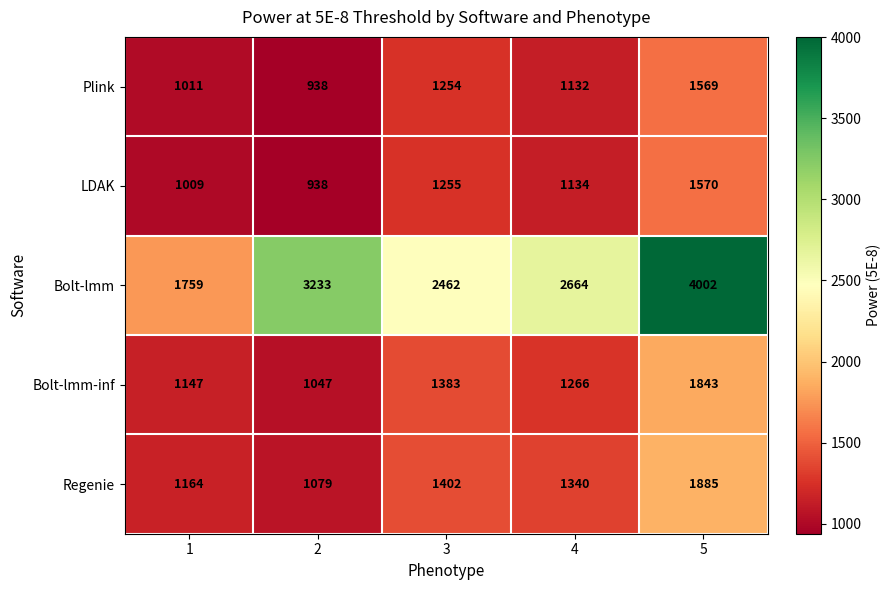

At which category does the chart reach its peak across all series?

5